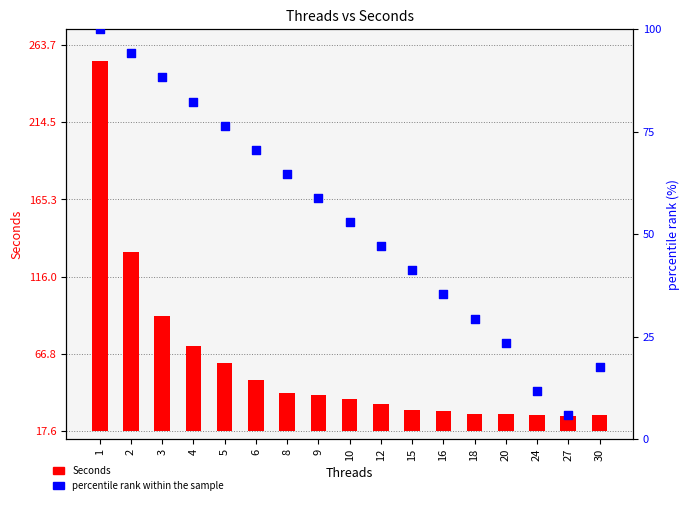

Which series has the largest total across all categories?

percentile rank within the sample